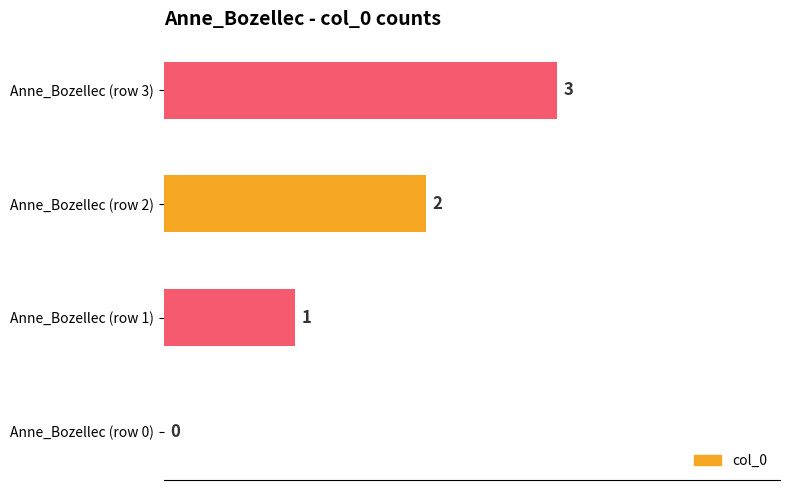

What is the sum of all values?

6